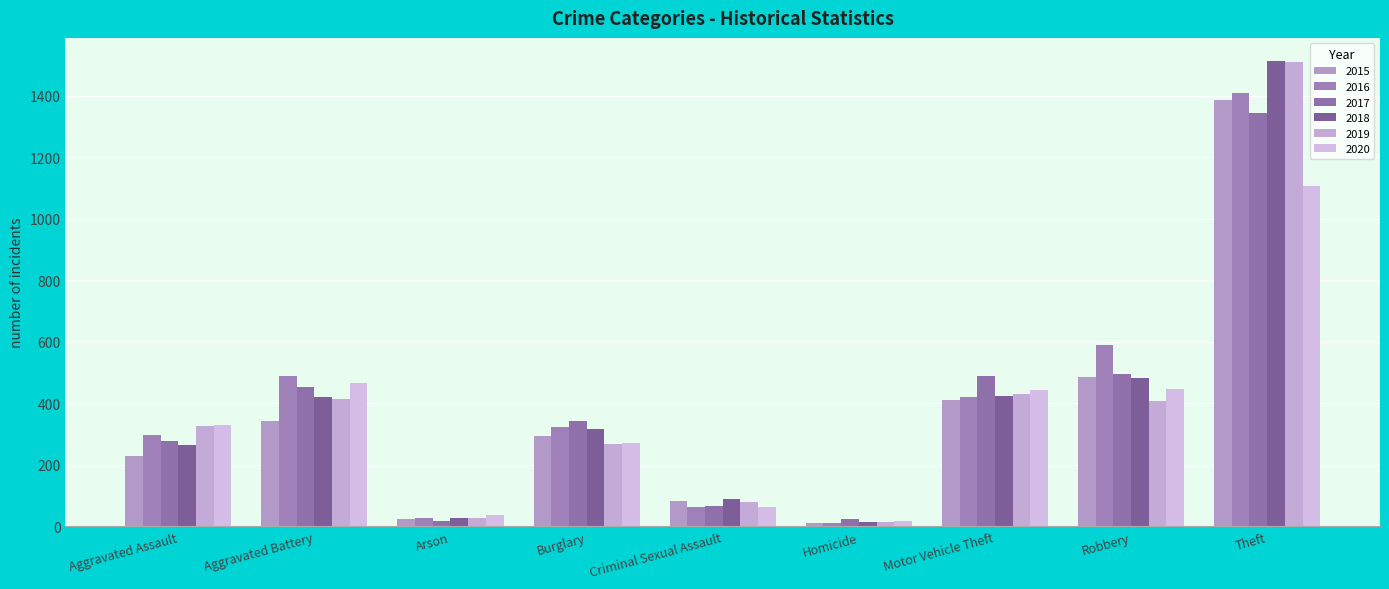

What is the label of the 7th bar from the right?

Arson